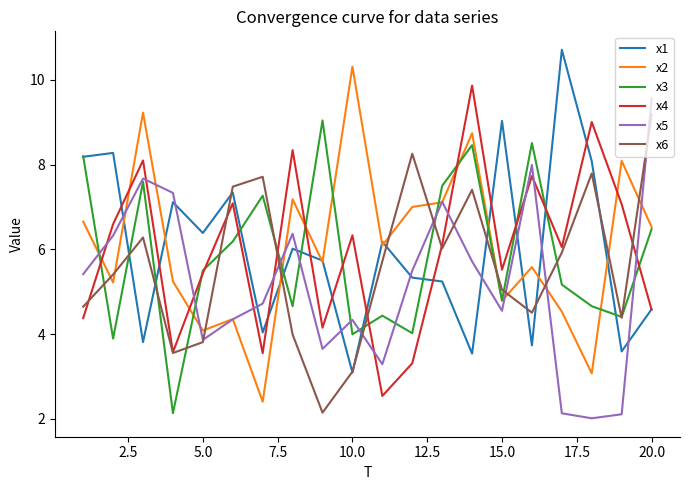

What is the greatest value displayed?

10.7